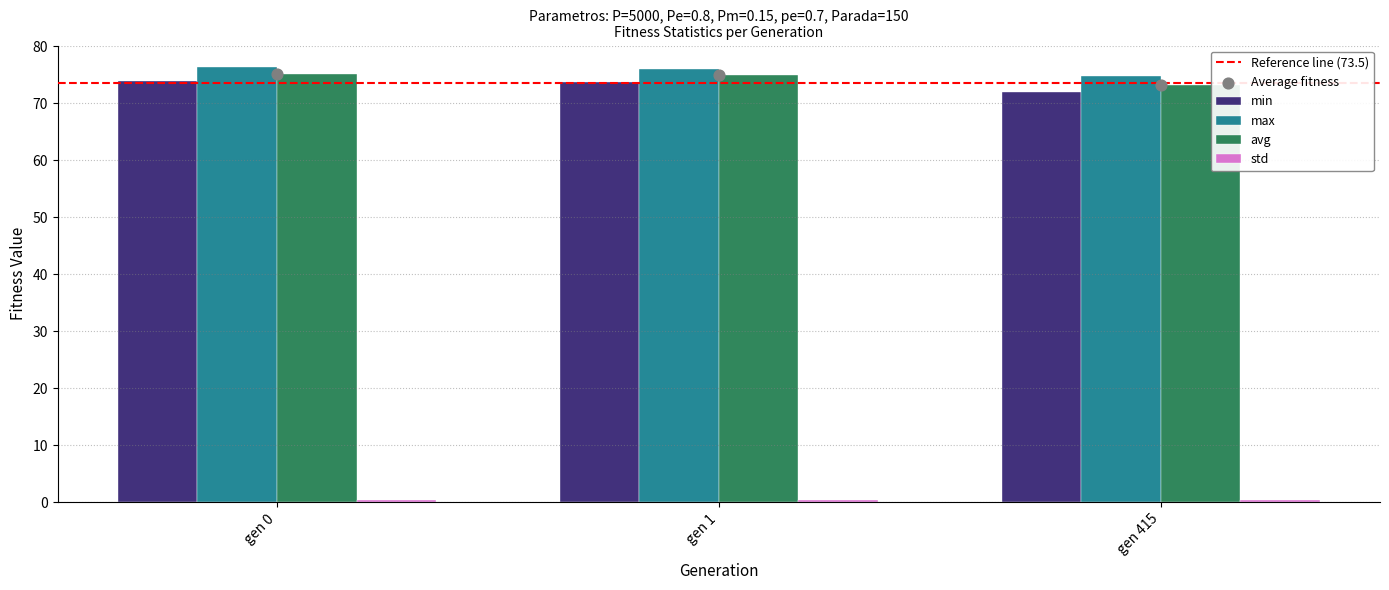

What are all the series names shown in the legend?

min, max, avg, std